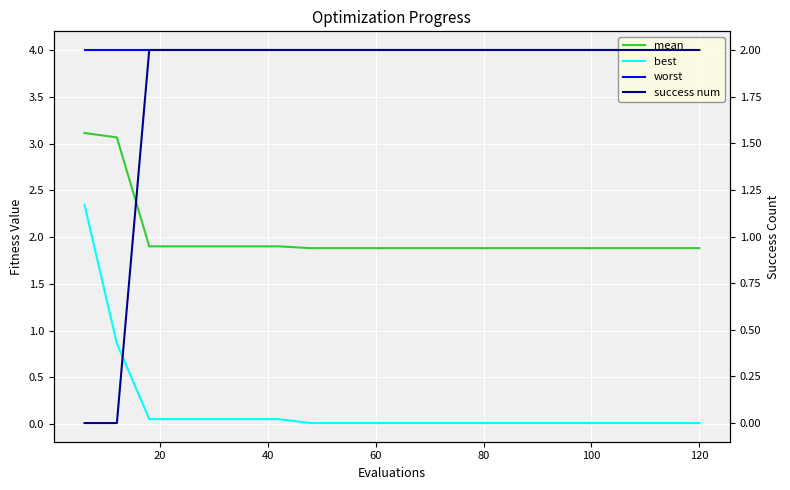

How many data points in success num are less than 2?

2